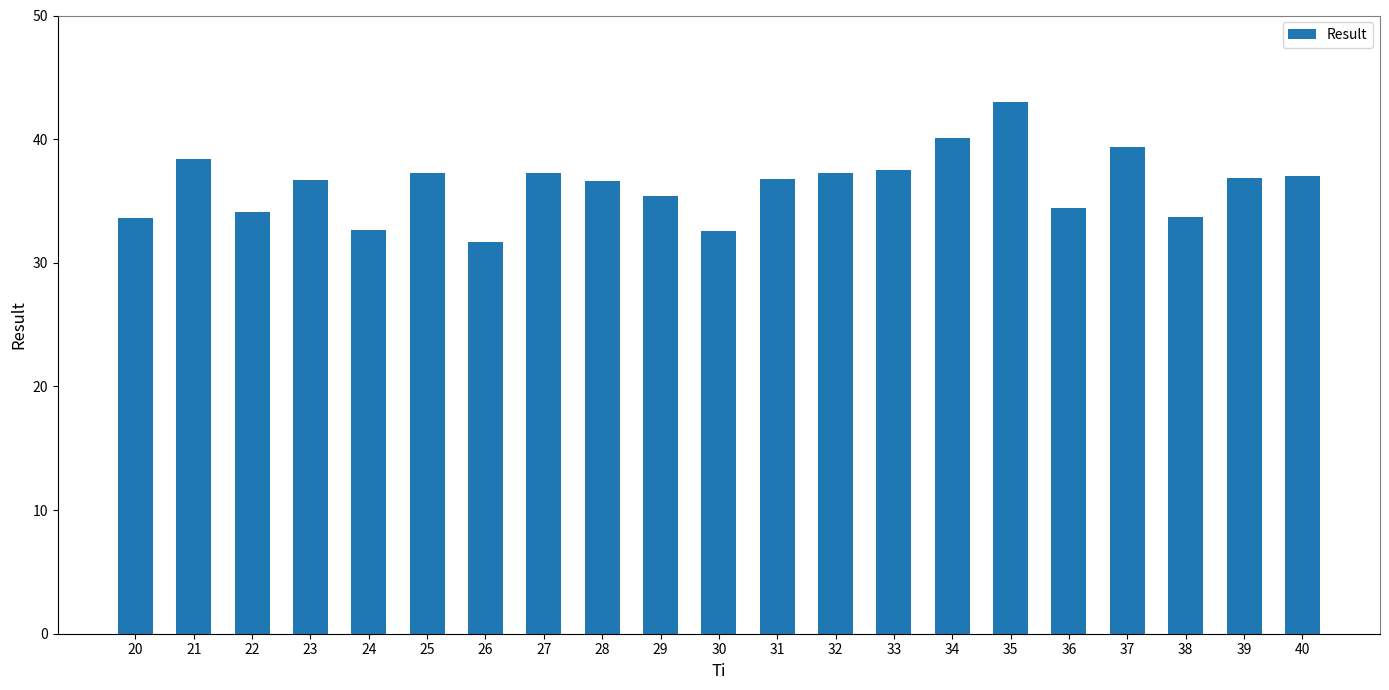

Count the number of data series in this chart.

1